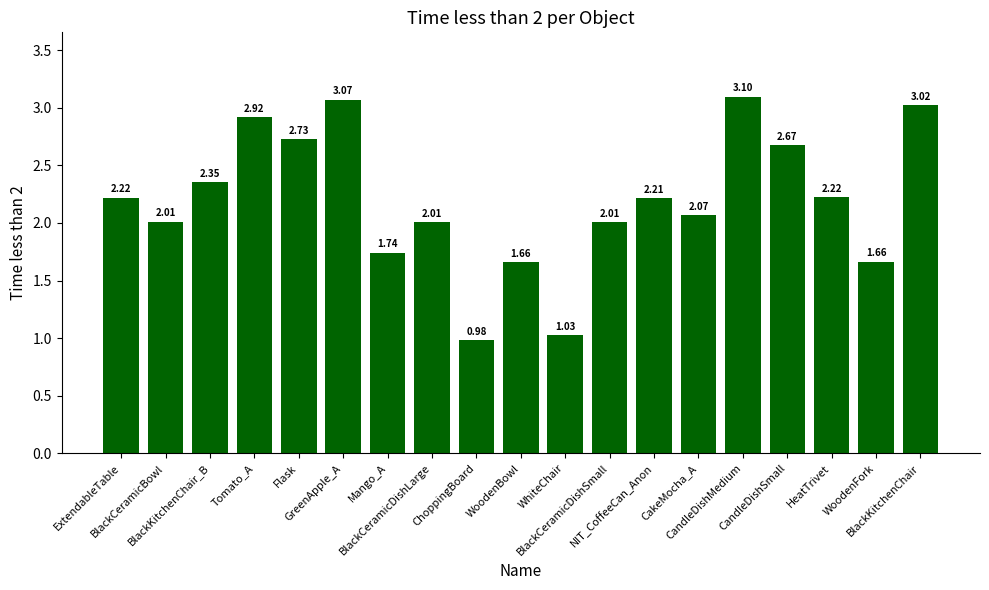

What is the greatest value displayed?

3.1